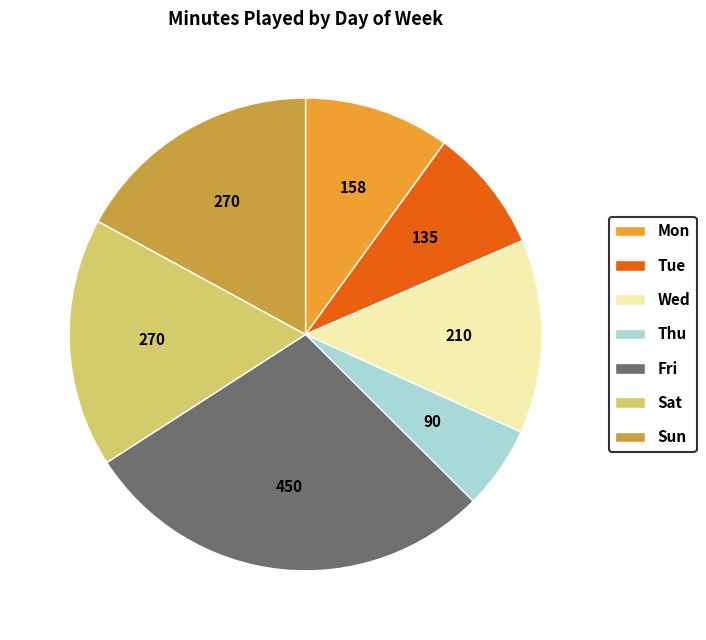

The Thu slice represents 6% of the pie. True or false?

True